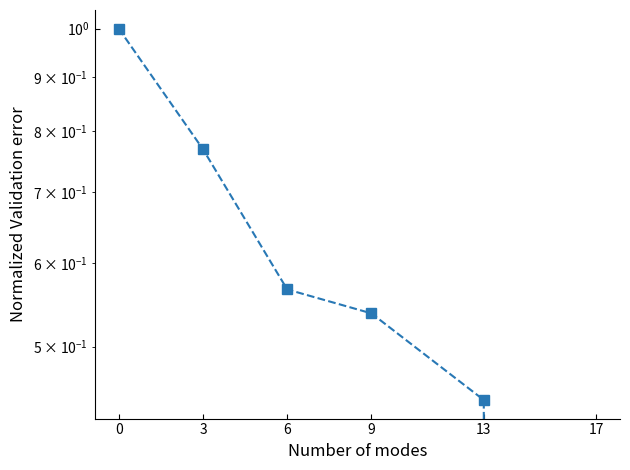

List the labels in order of value, smallest first.

17, 13, 9, 6, 3, 0